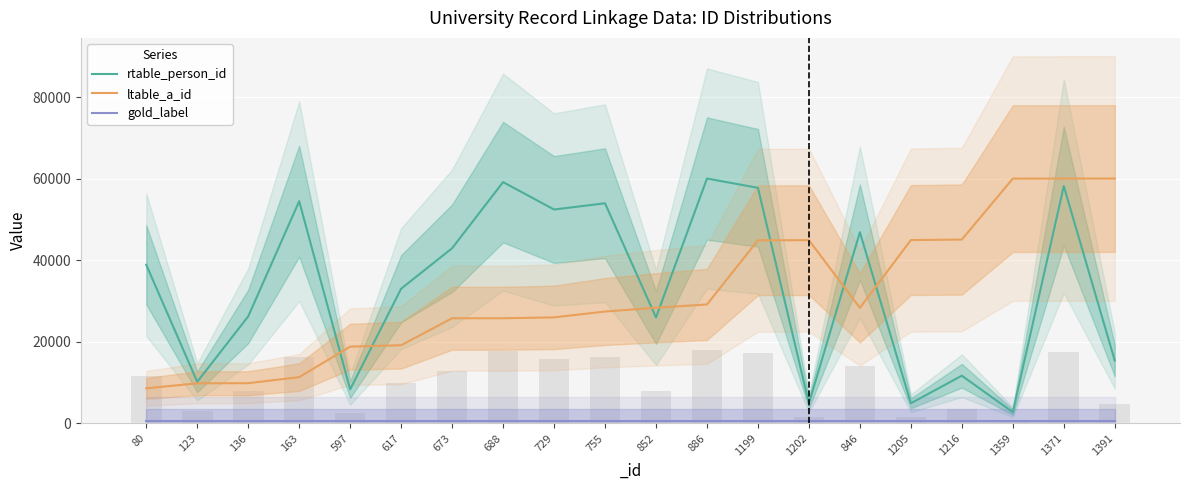

What is the label of the 5th bar from the left?

597